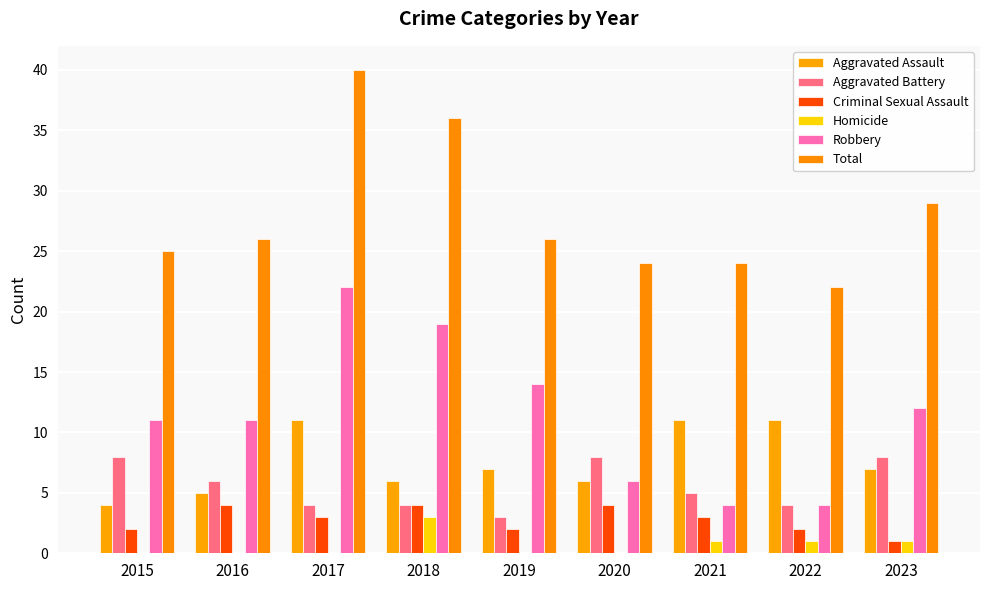

The value of Total at 2019 is 26. True or false?

True